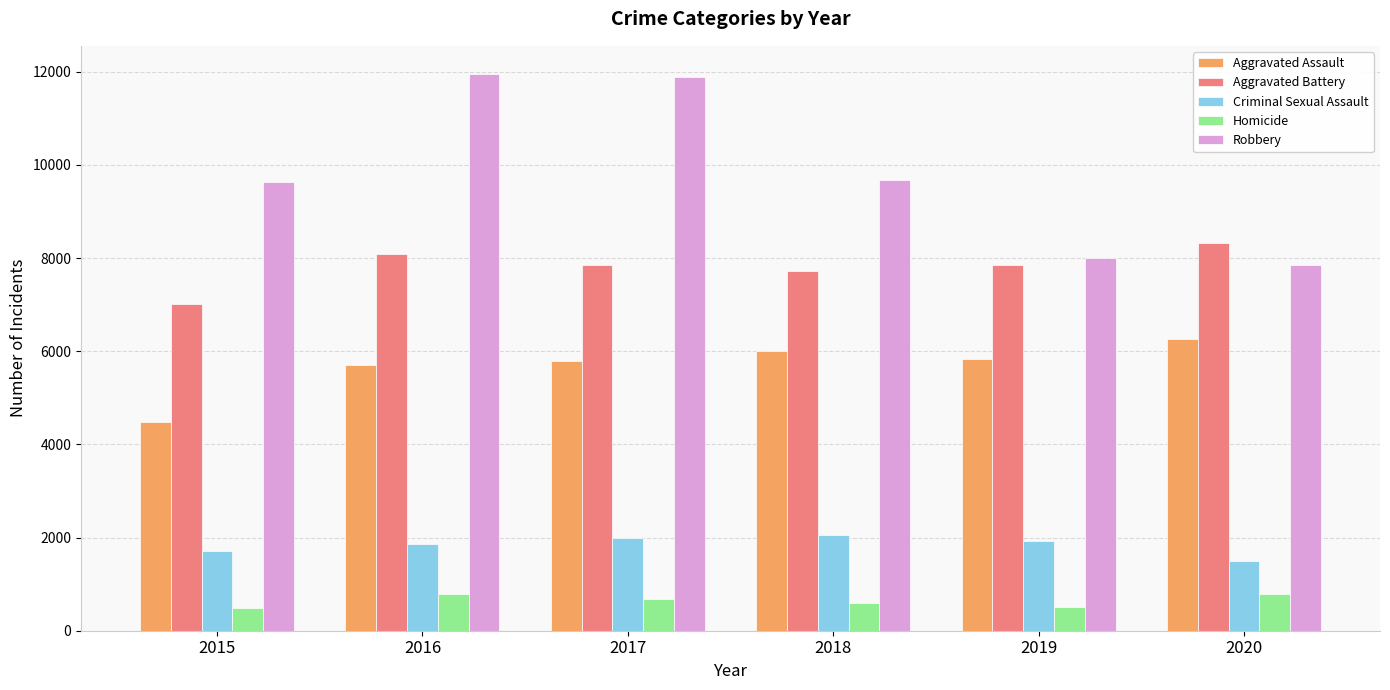

What are all the series names shown in the legend?

Aggravated Assault, Aggravated Battery, Criminal Sexual Assault, Homicide, Robbery